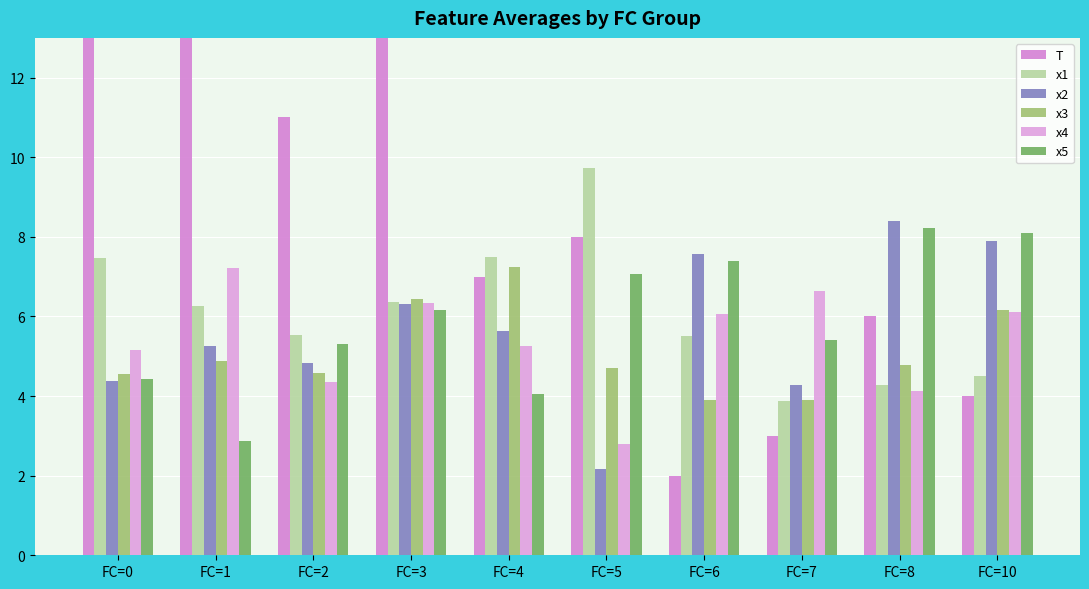

What is the spread (max minus min) of values at FC=4?

3.4